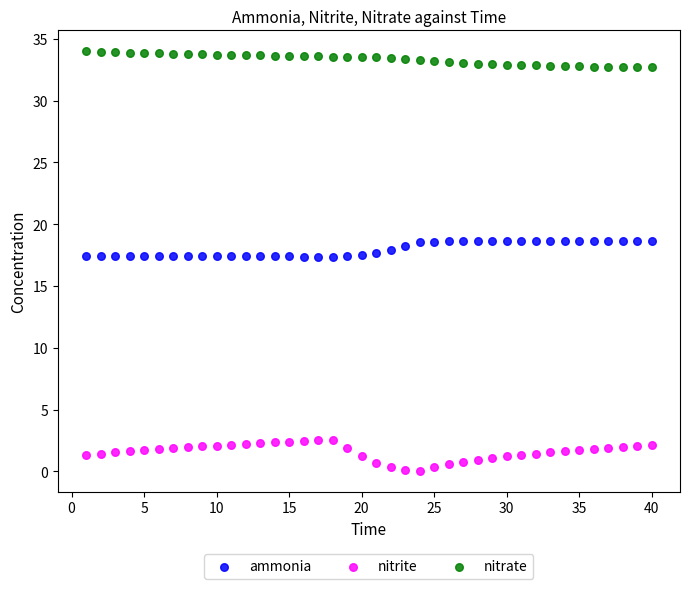

Across all data points, what is the range of X values (max minus min)?

39.0